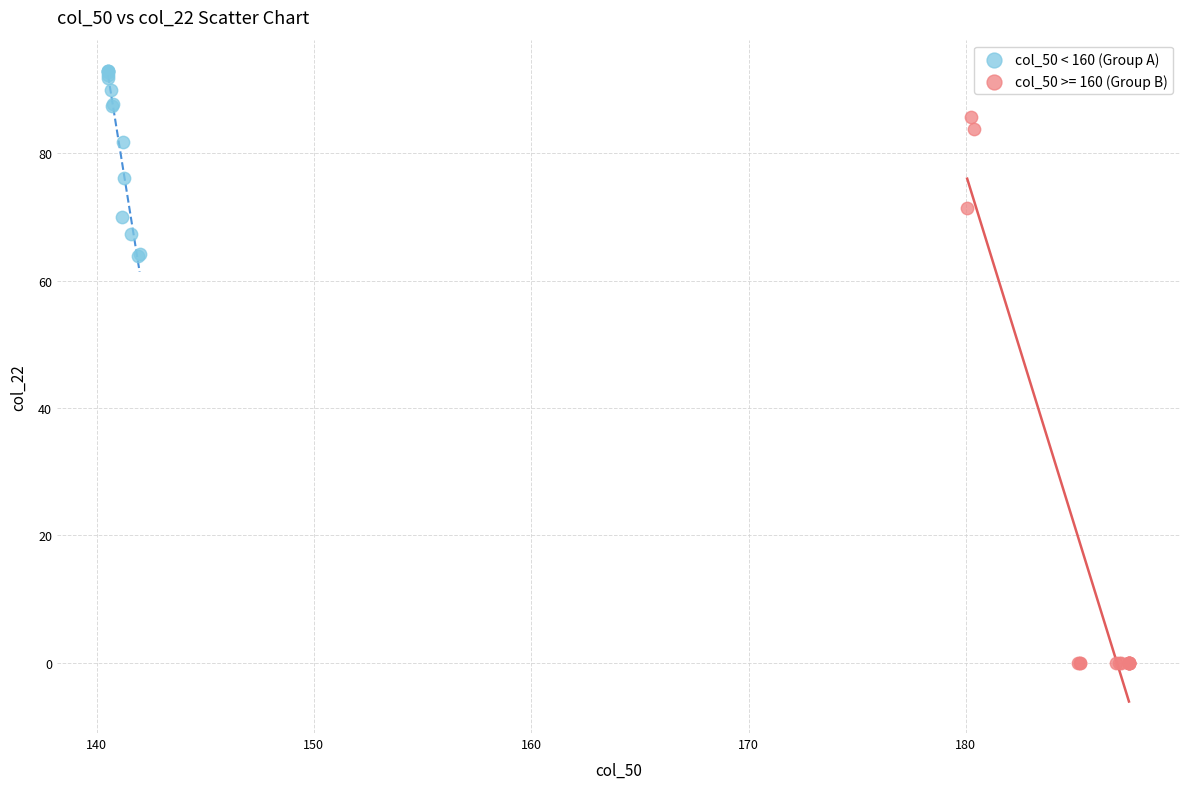

Which series reaches the maximum Y coordinate?

col_50 < 160 (Group A)